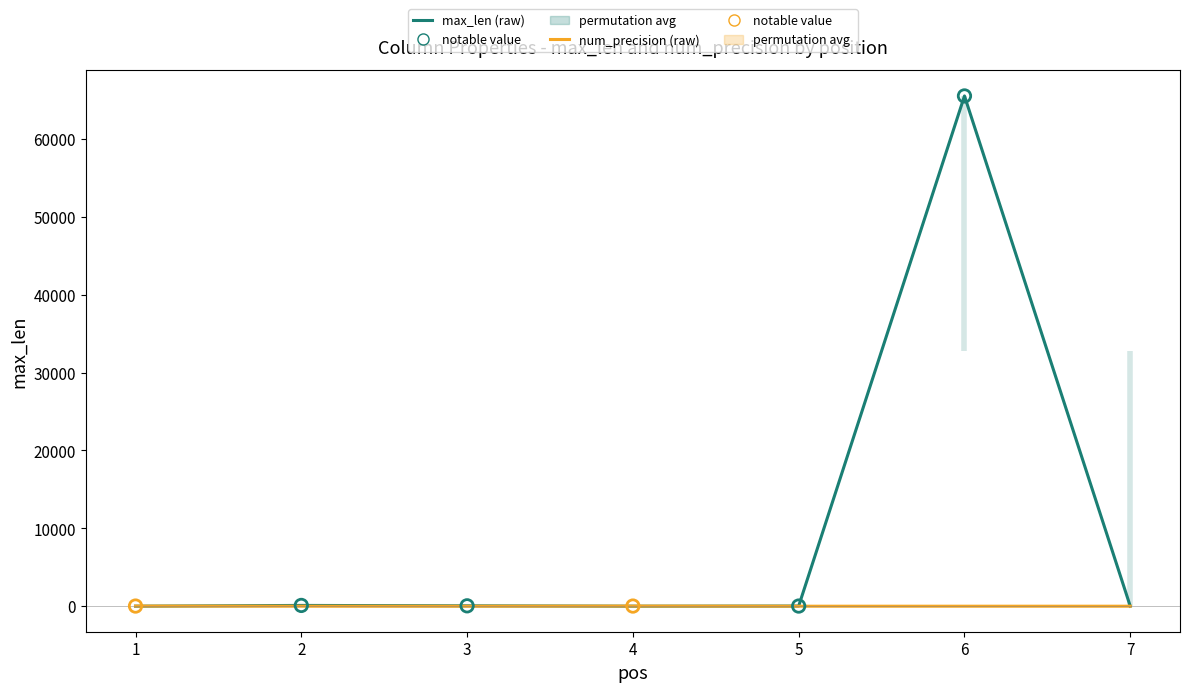

At how many categories does at least one series exceed 40860?

1